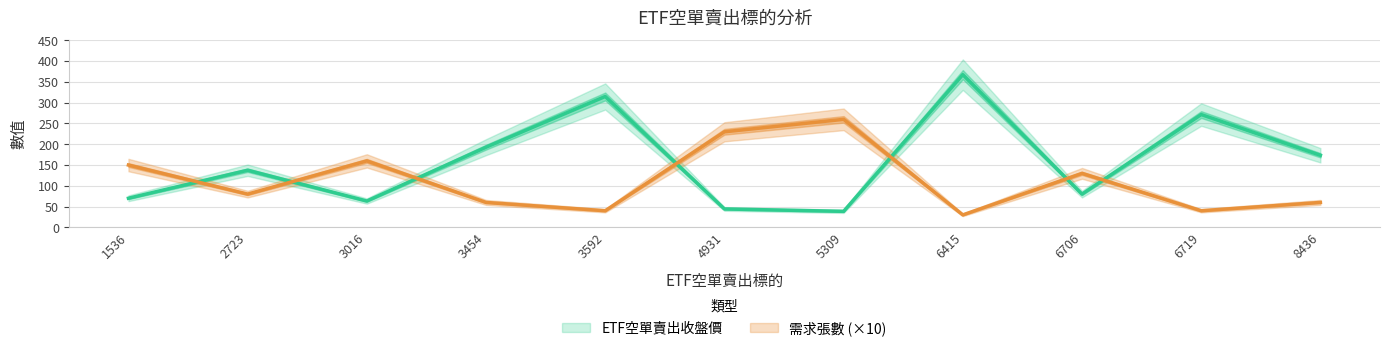

Reading right to left, list all the values displayed in this chart.

ETF空單賣出收盤價: 8436=173.5	6719=271.5	6706=80.0	6415=367.5	5309=38.5	4931=44.3	3592=315.0	3454=193.0	3016=63.4	2723=137.5	1536=70.1
需求張數: 8436=60.0	6719=40.0	6706=130.0	6415=30.0	5309=260.0	4931=230.0	3592=40.0	3454=60.0	3016=160.0	2723=80.0	1536=150.0